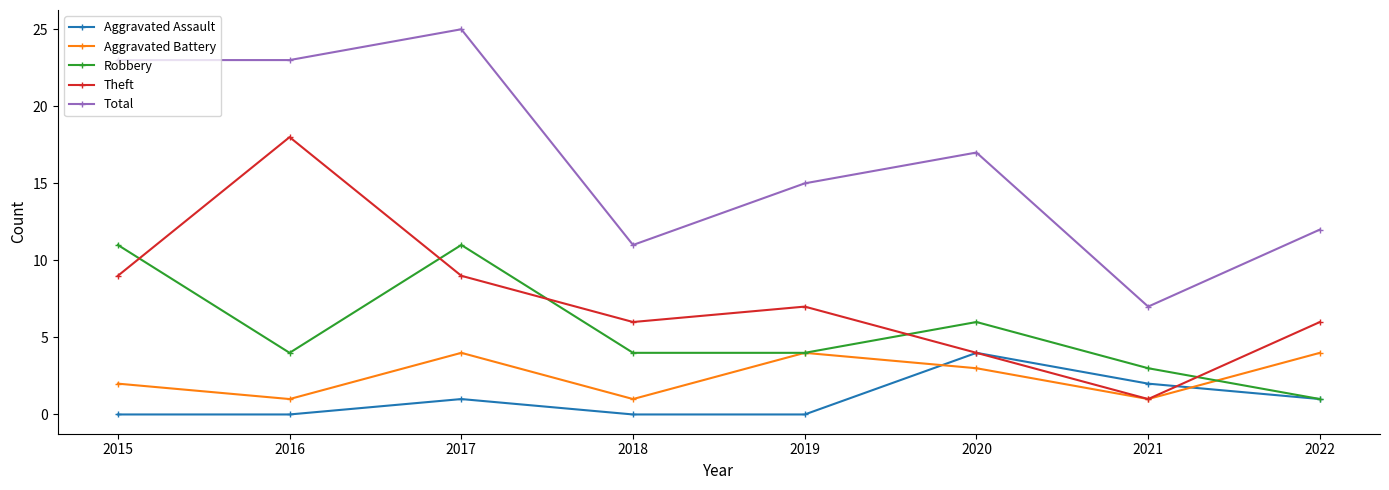

Which series changed the most between 2016 and 2019?

Theft